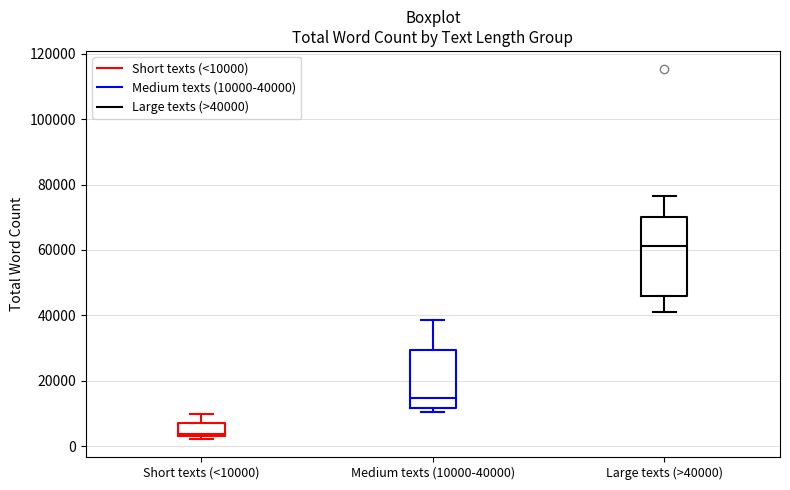

Reading left to right, read every box against the y-axis: the position of its median line, the range the box covers, and the ends of its whiskers. The values are not printed on the chart, so give them approximately, as read against the axis.

Short texts (<10000): median 4000, box 2000 to 8000, whiskers 2000 (just below the box's lower edge) to 10000
Medium texts (10000-40000): median 14000, box 12000 to 30000, whiskers 10000 to 38000
Large texts (>40000): median 62000, box 46000 to 70000, whiskers 42000 to 76000